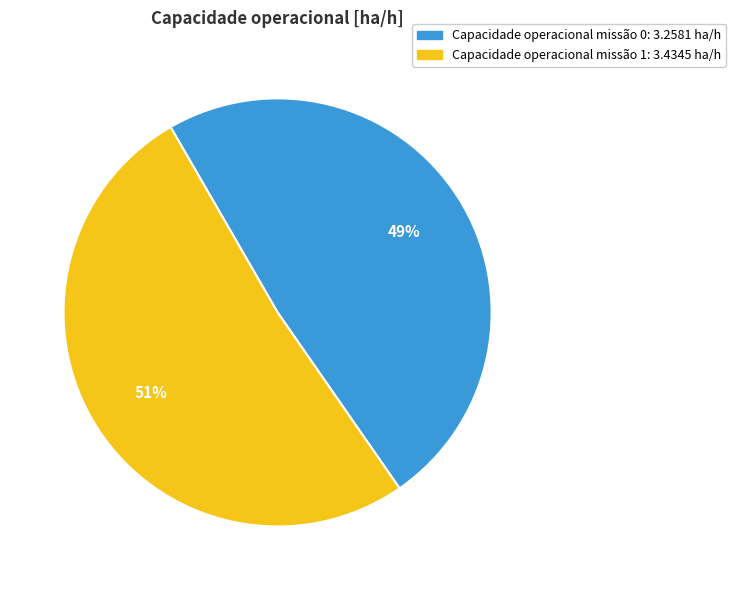

Does any single category account for the majority?

Yes